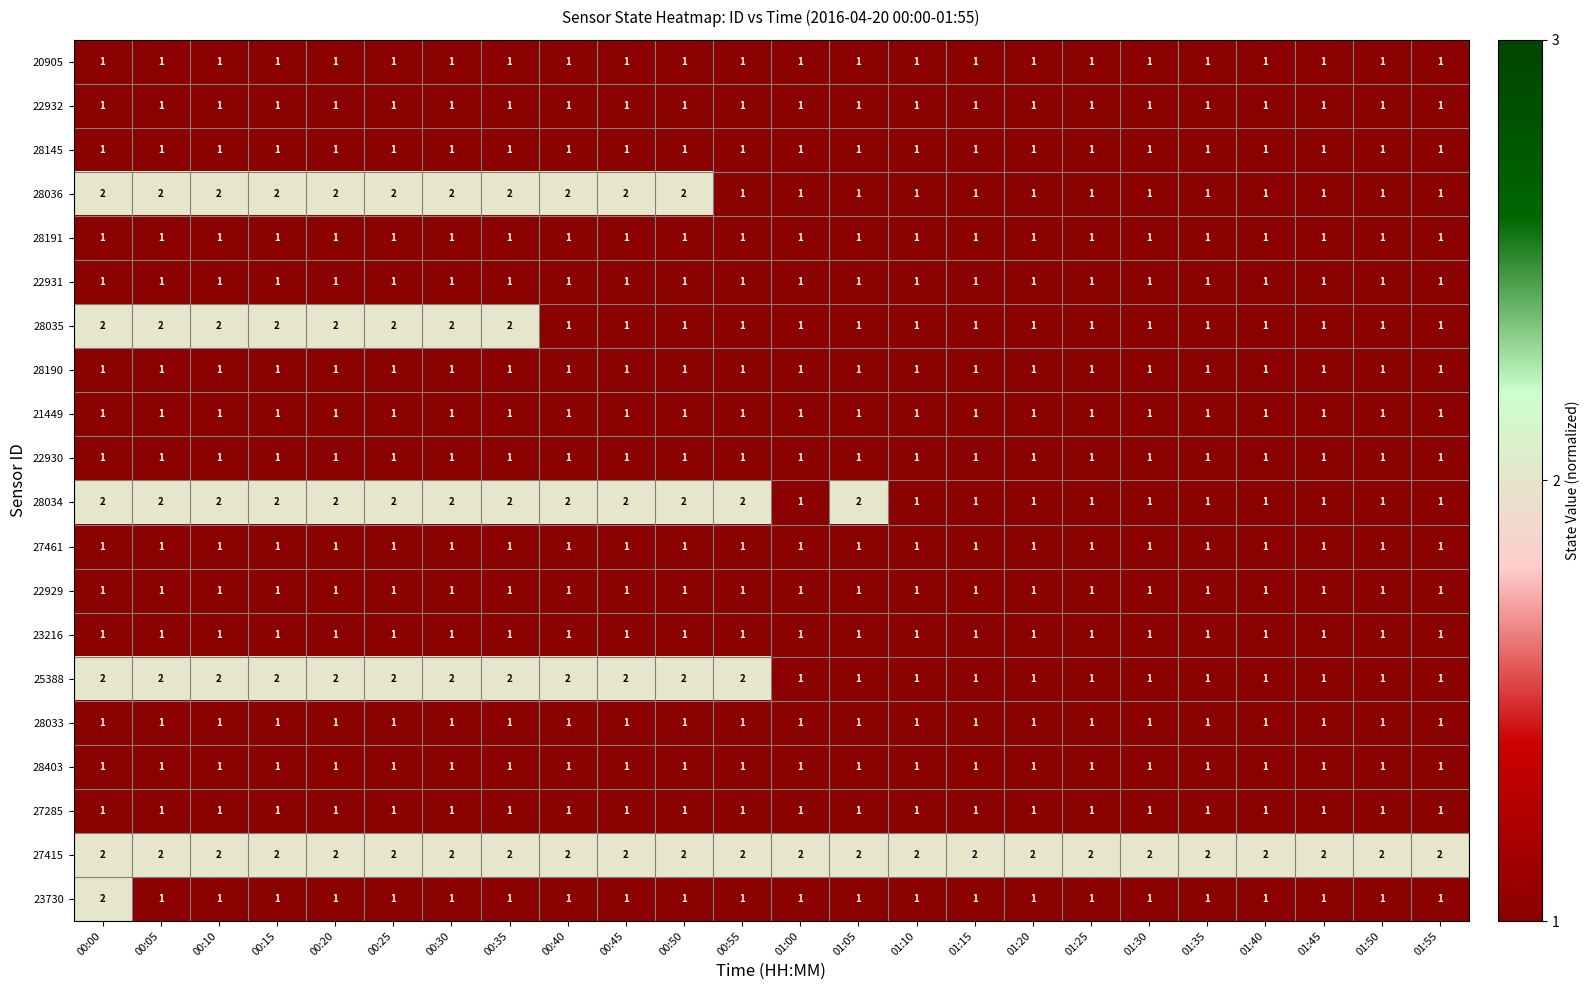

What is the total value across all series at 01:20?

21